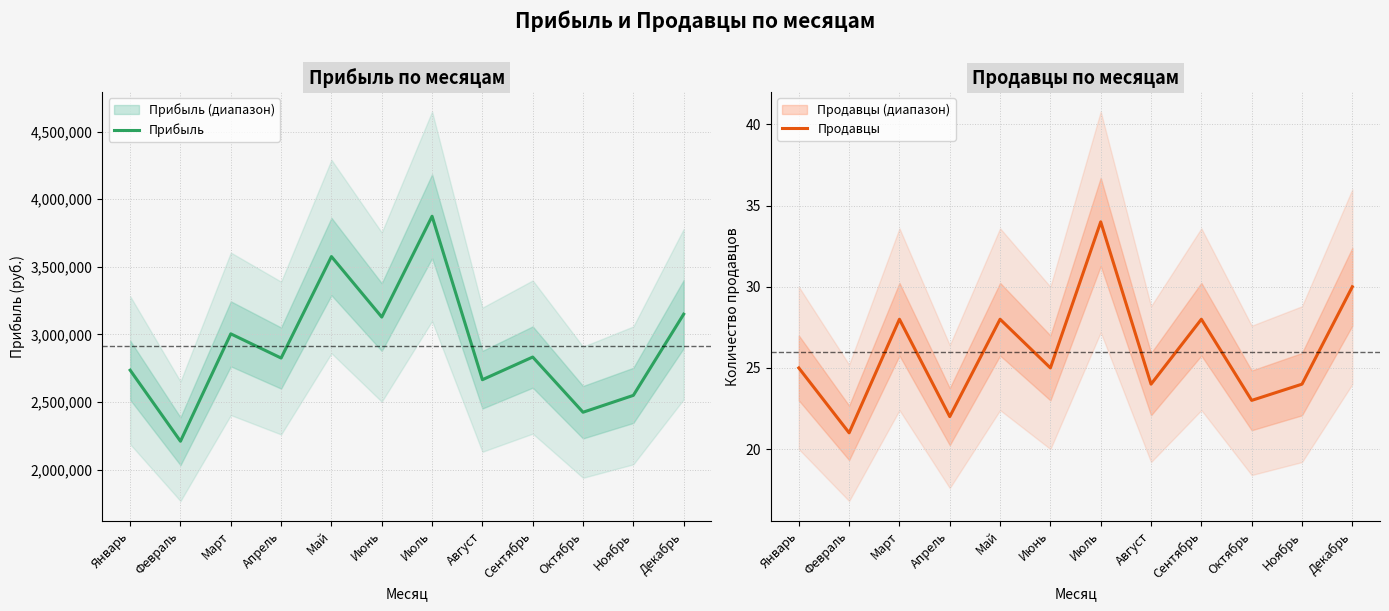

What are all the series names shown in the legend?

Прибыль, Продавцы